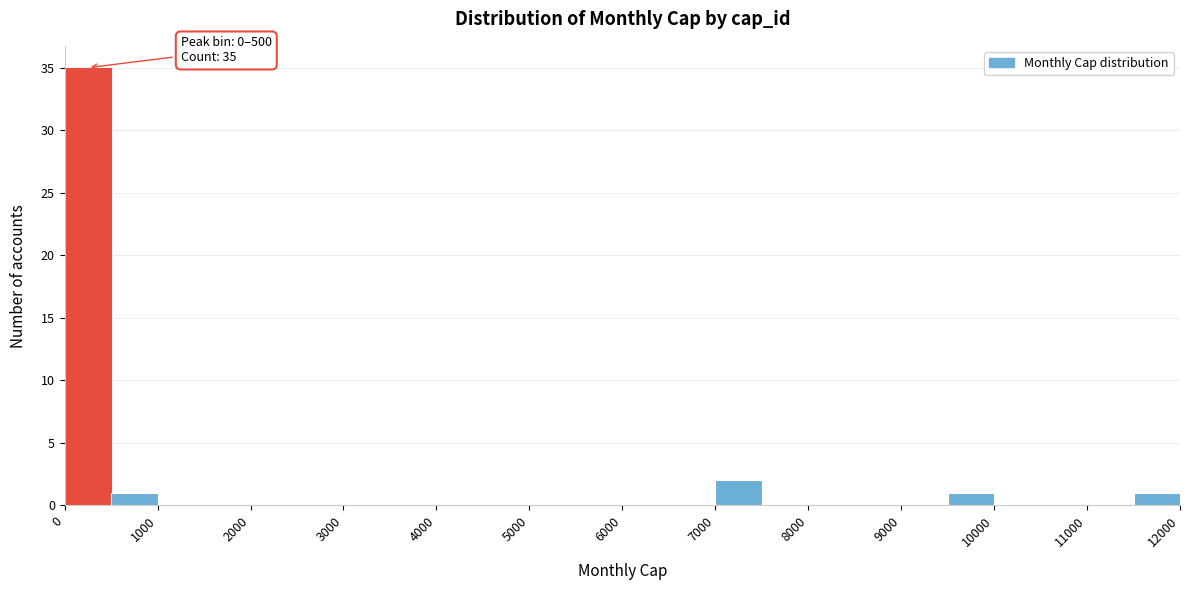

Which range on the x-axis has the tallest bar?

0 to 500